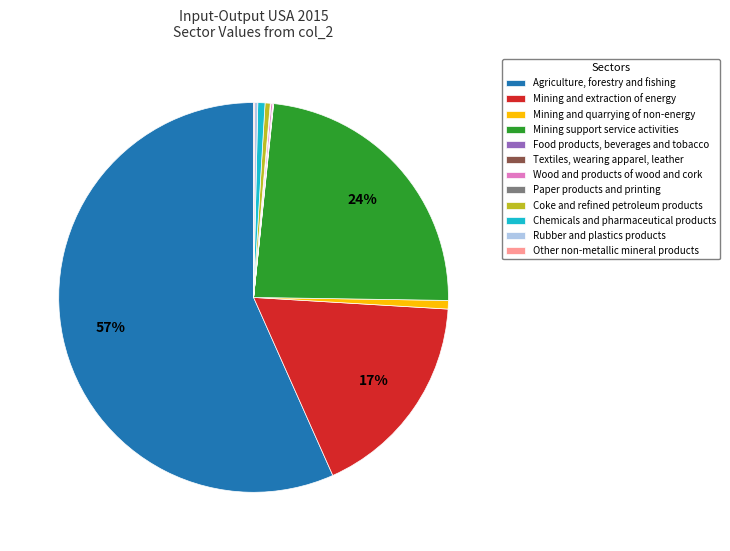

Between Agriculture, forestry and fishing and Coke and refined petroleum products, which is larger?

Agriculture, forestry and fishing